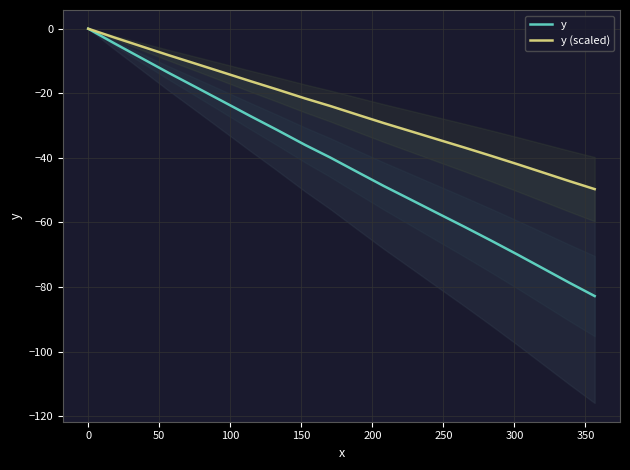

What is the minimum value for y?

-82.8